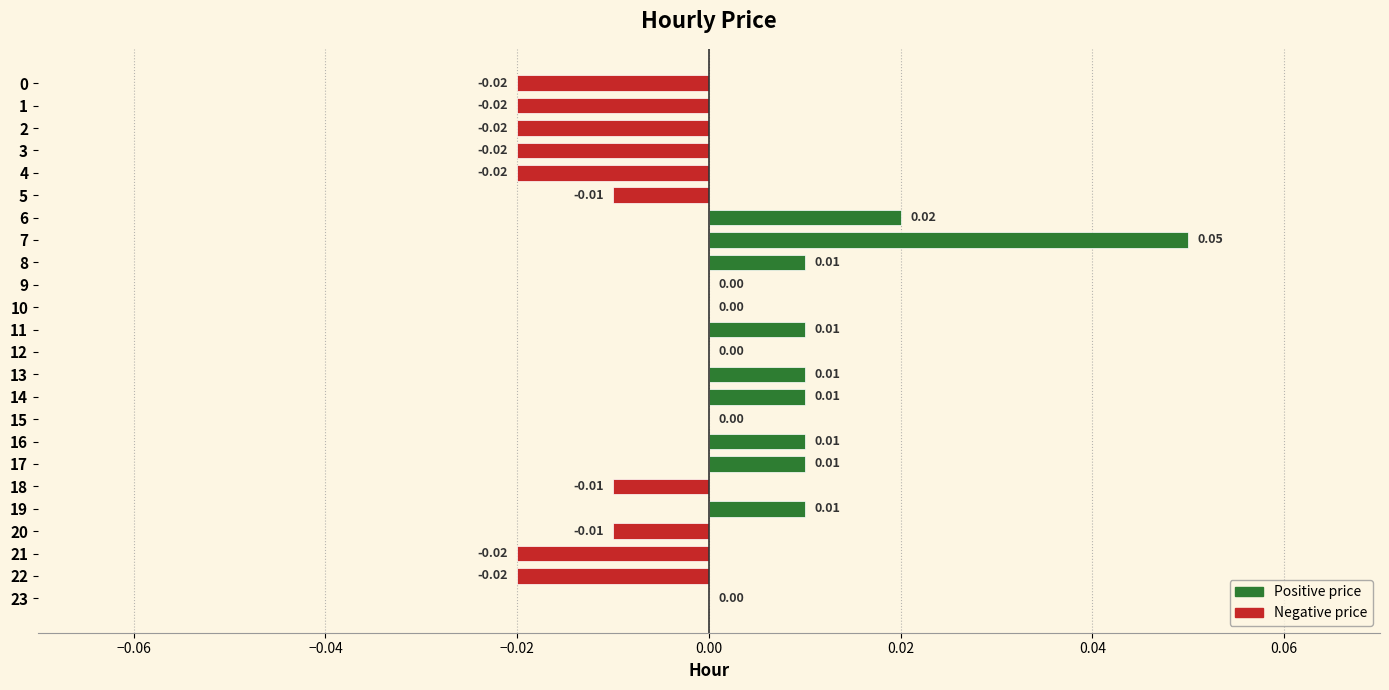

Count the number of data series in this chart.

1